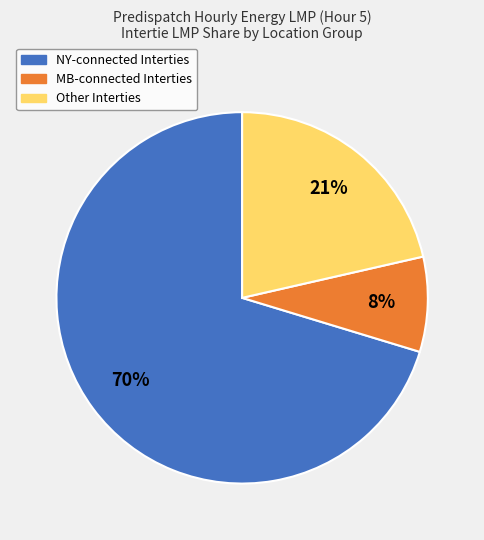

What is the largest slice in the pie chart?

NY-connected Interties